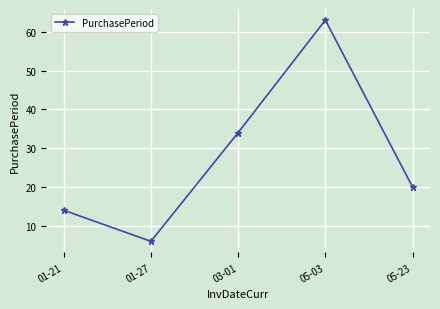

How many interior local valleys (lower than both neighbors) does the data have?

1